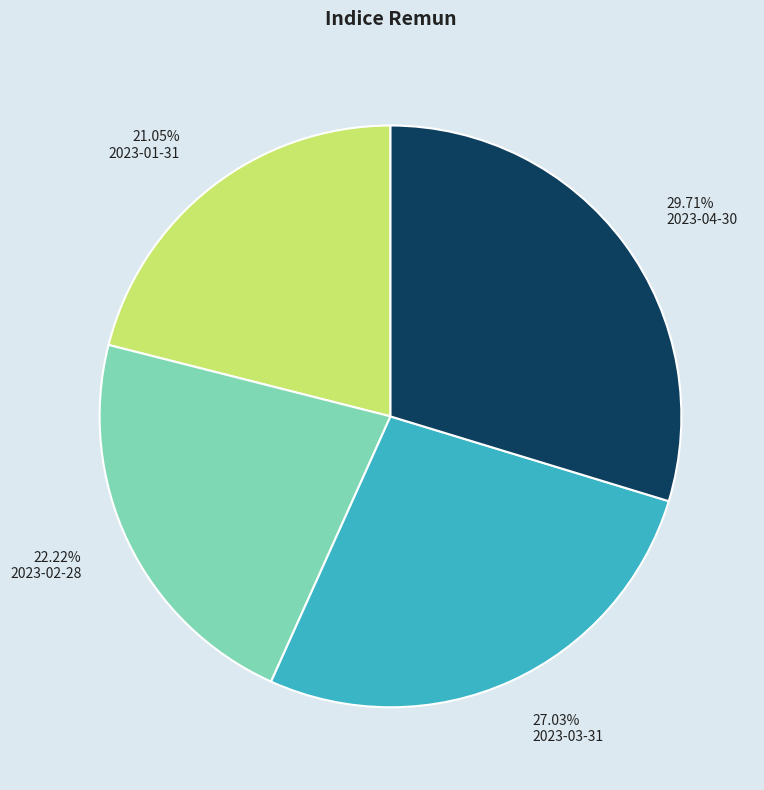

Combined, do 2023-03-31 and 2023-04-30 account for over 50%?

Yes